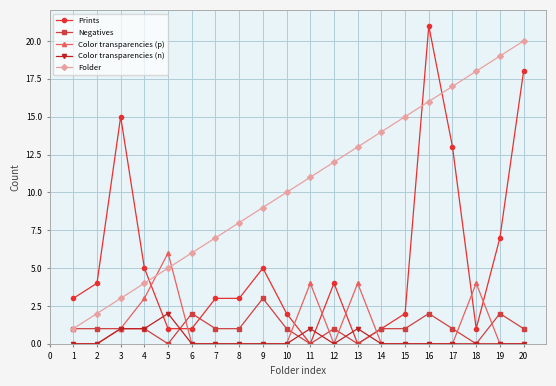

What is the value of the Prints point at the 17th from the left?

13